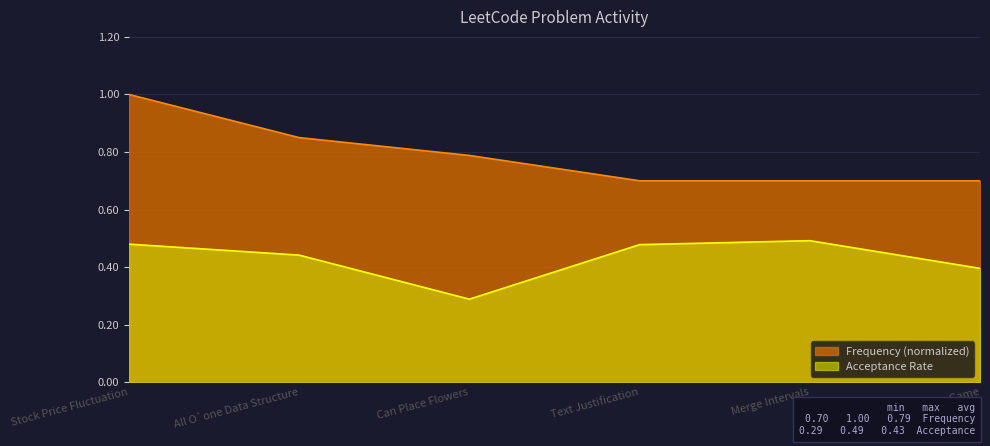

Where is Acceptance Rate nearest to the value 0?

Can Place Flowers